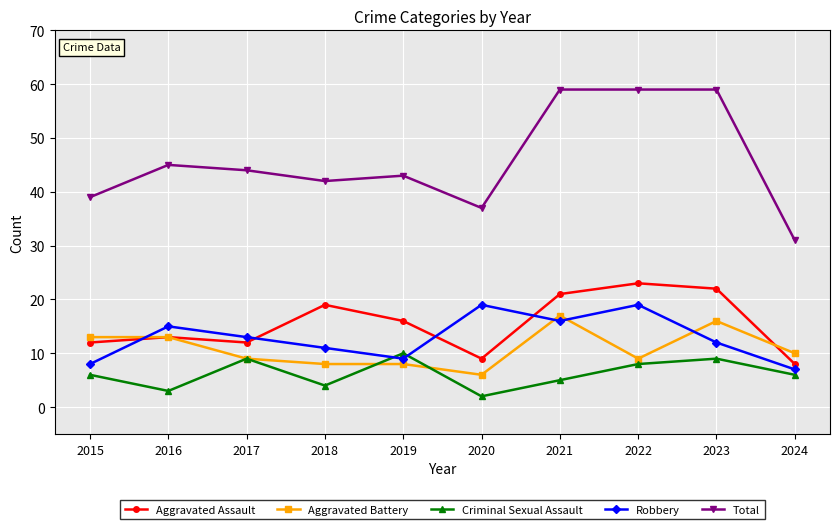

What is the greatest value displayed?

59